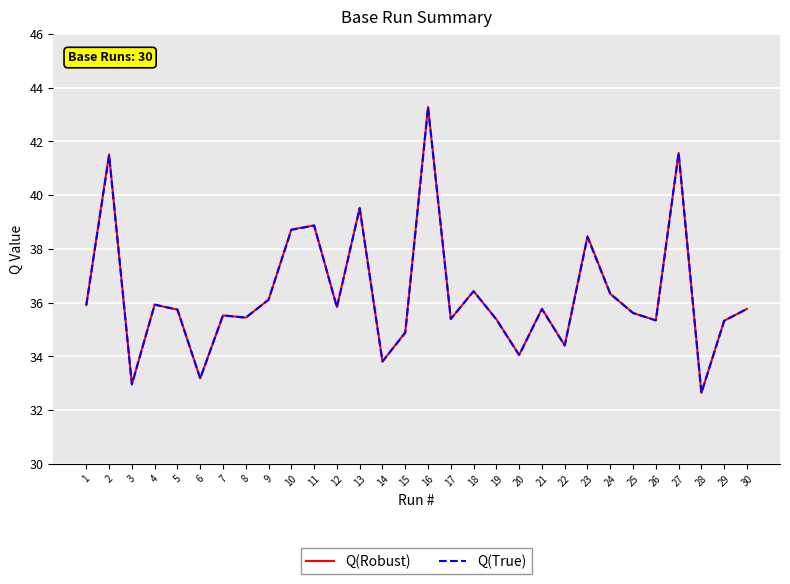

Which category has the highest value across all series?

16